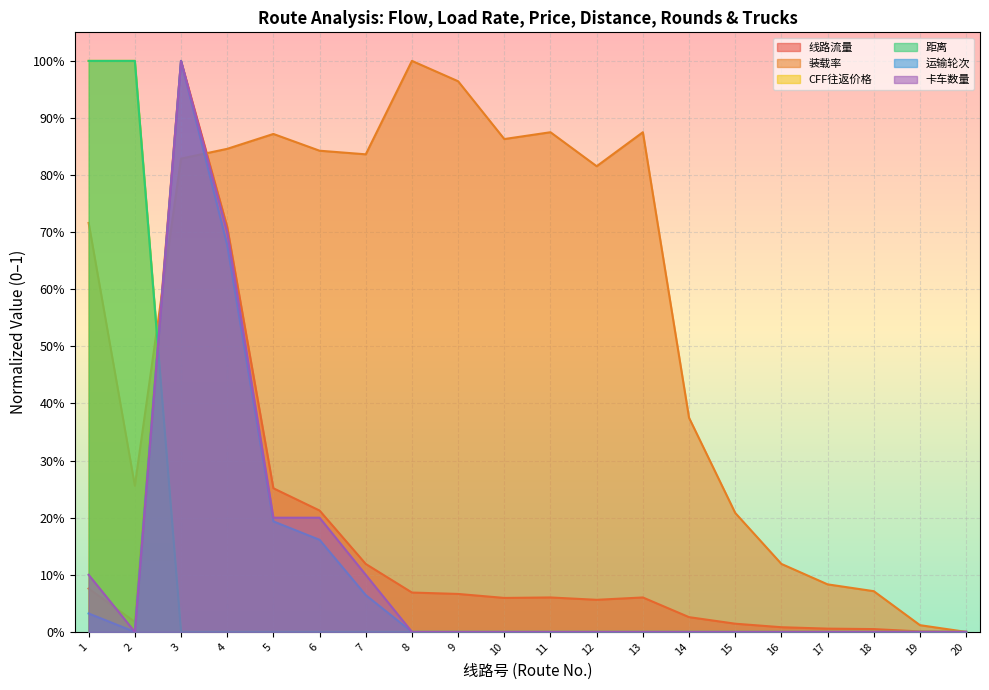

How many positive values does the 运输轮次 series have?

6